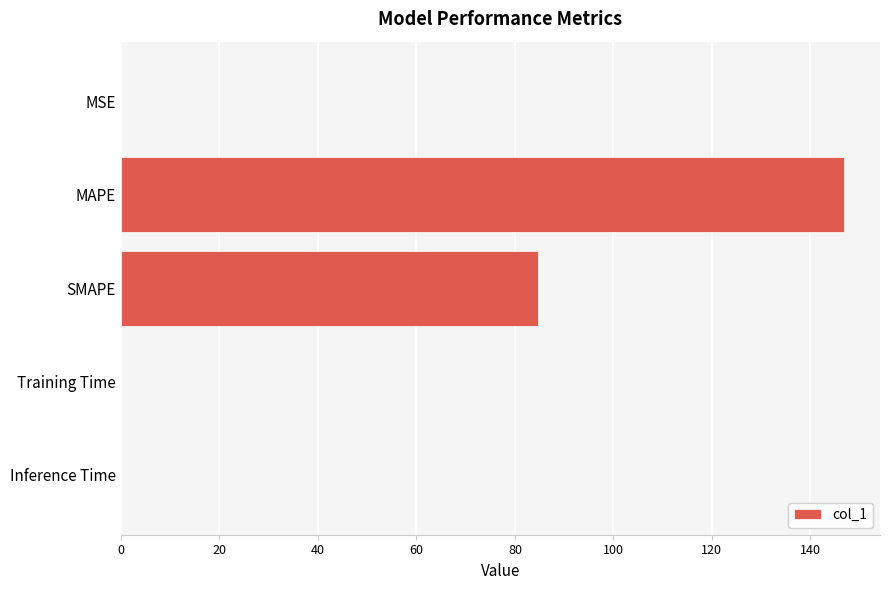

Where is the data nearest to the value 73?

SMAPE